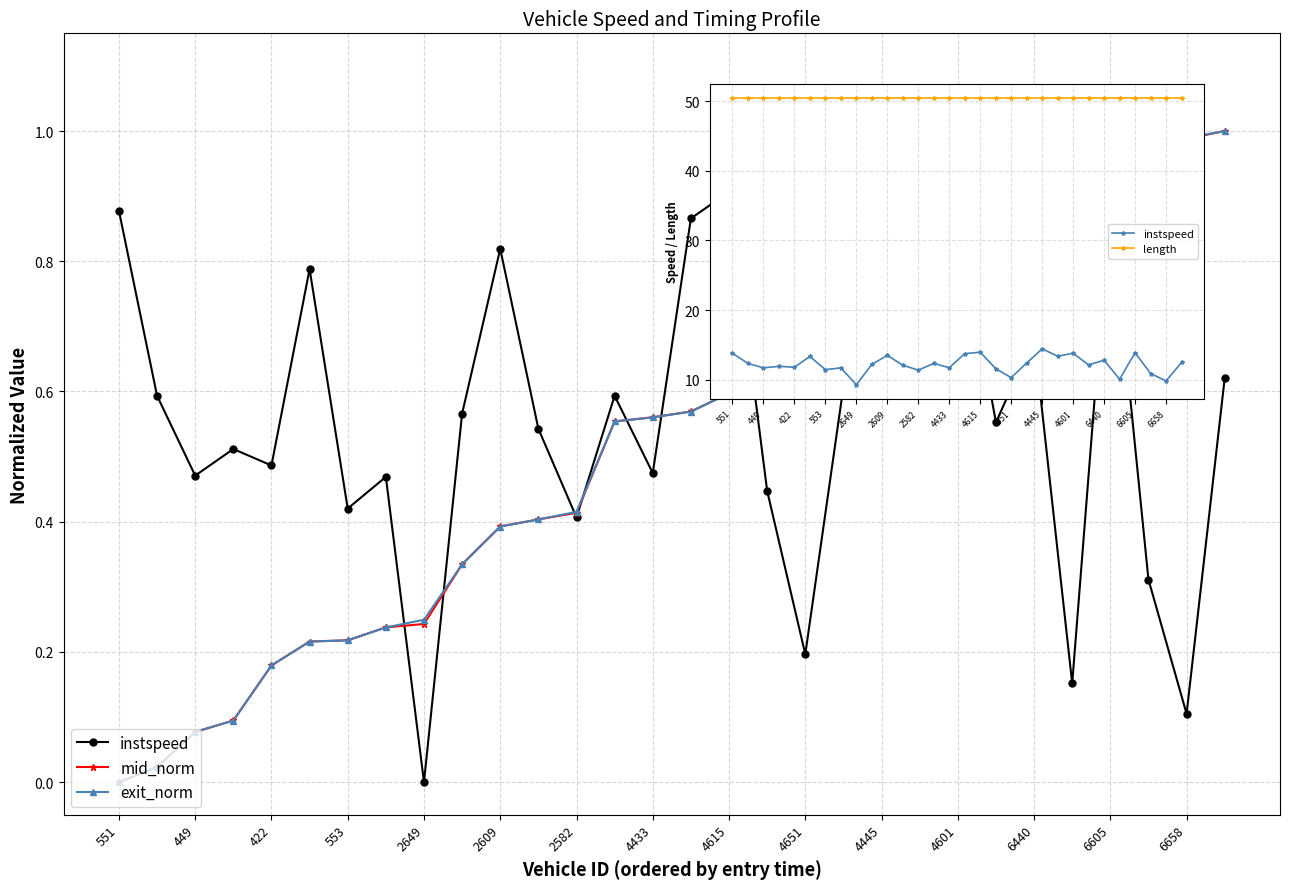

Which series has the largest range (max minus min)?

instspeed